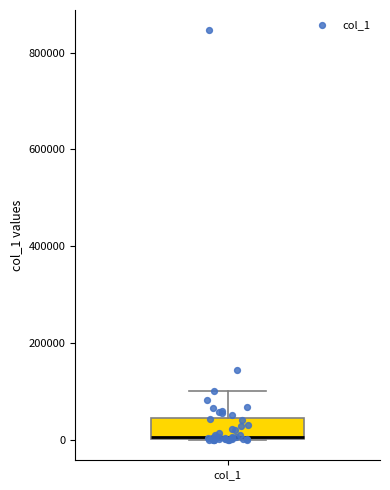

Transcribe this box plot: give where the median line is, the range the box spans, and where the two whiskers end, as read against the y-axis. The values are not printed on the chart, so give them approximately, as read against the axis.

median 0, box 0 to 40000, whiskers 0 to 100000